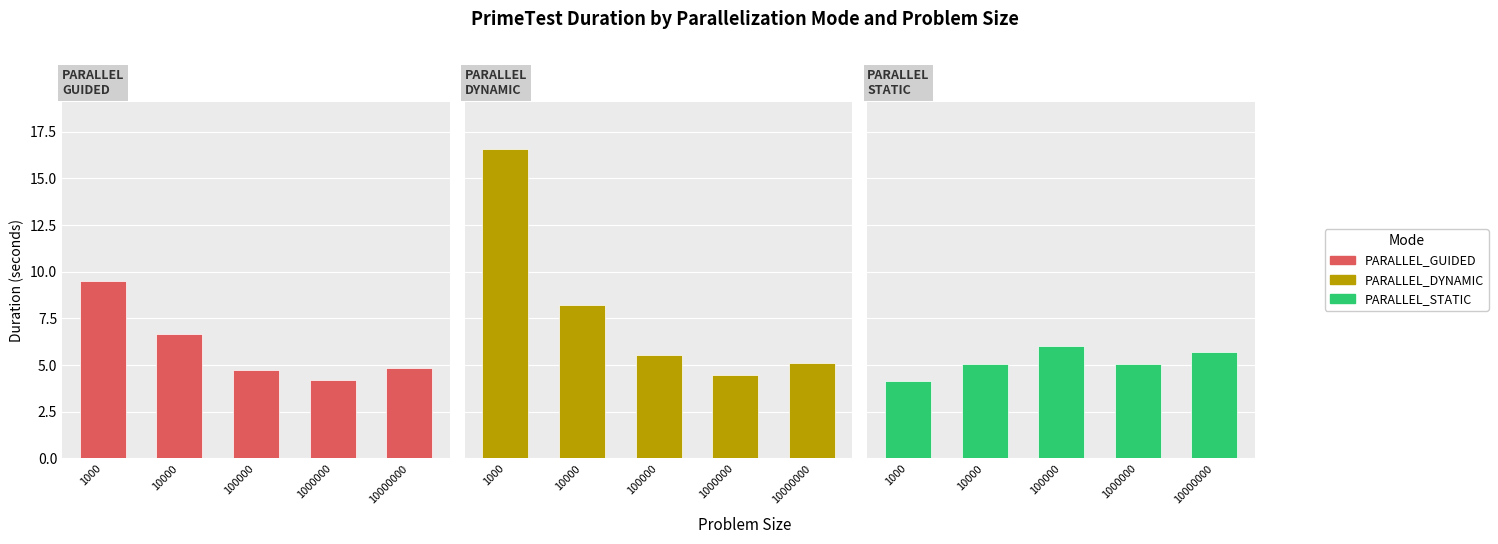

What is the total value across all series at 100000?

16.3